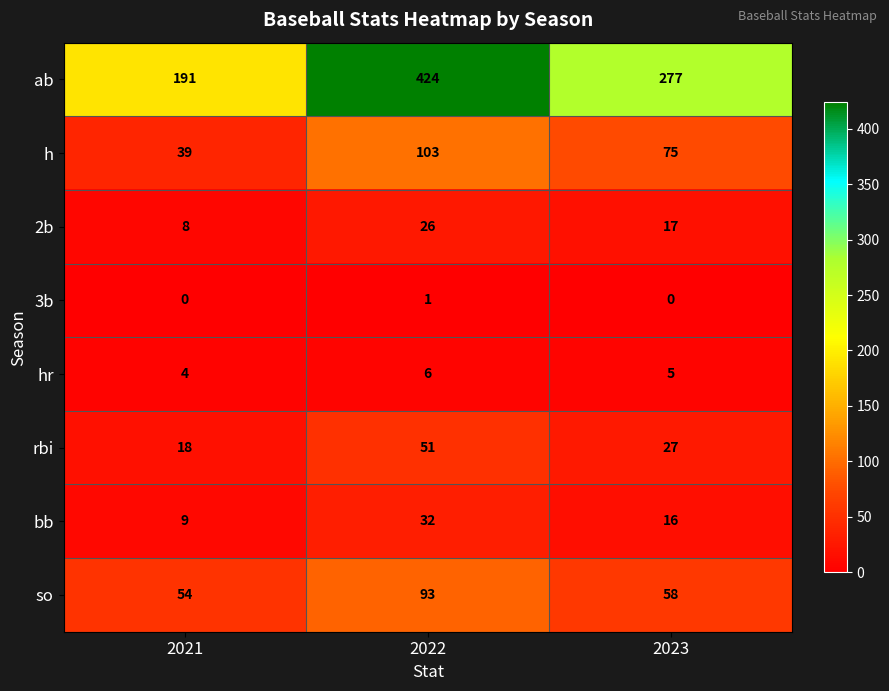

Reading left to right, extract all data points from this chart.

ab: 2021=191	2022=424	2023=277
h: 2021=39	2022=103	2023=75
2b: 2021=8	2022=26	2023=17
3b: 2021=0	2022=1	2023=0
hr: 2021=4	2022=6	2023=5
rbi: 2021=18	2022=51	2023=27
bb: 2021=9	2022=32	2023=16
so: 2021=54	2022=93	2023=58